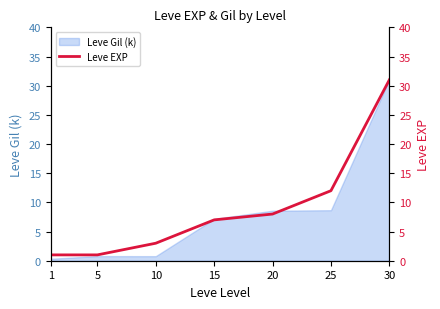

Between 30 and 25, which is larger?

30